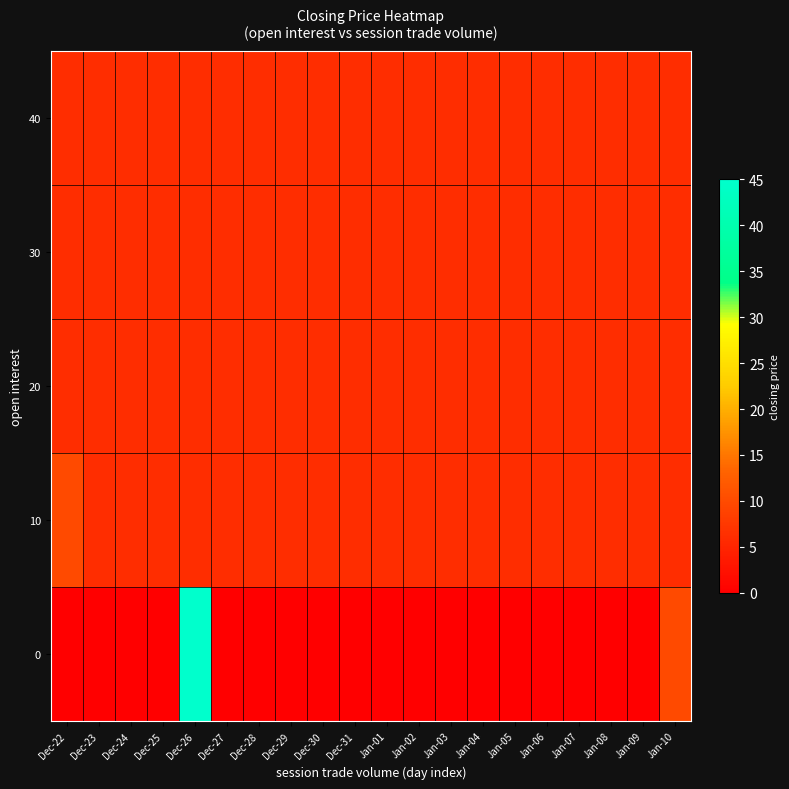

Which category has the highest value across all series?

Dec-26